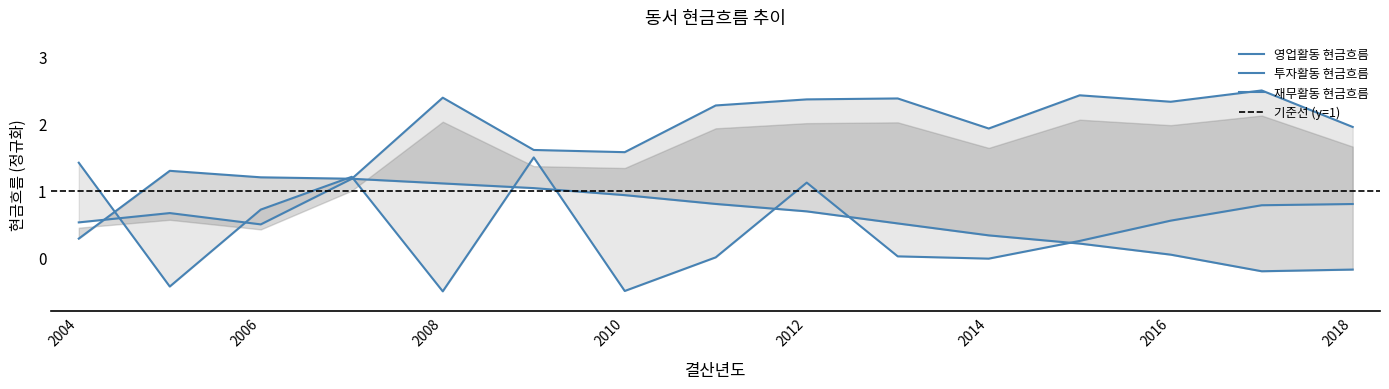

Where is the first local minimum for 투자활동 현금흐름?

2005